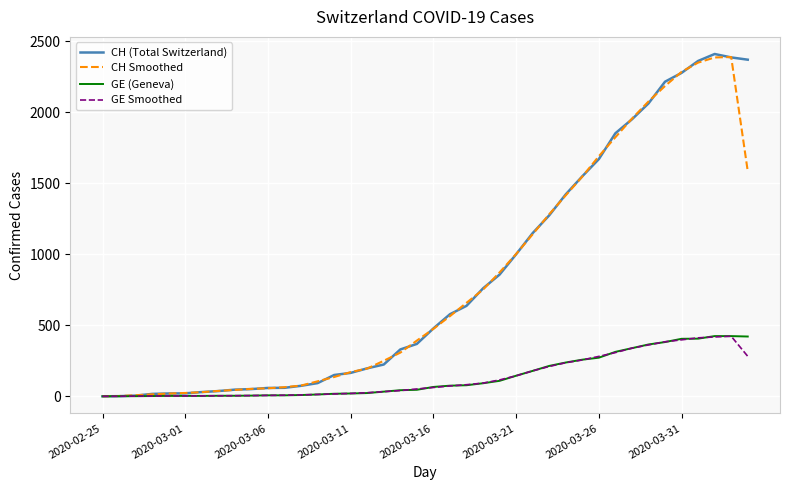

What is the maximum value shown in the chart?

2410.0